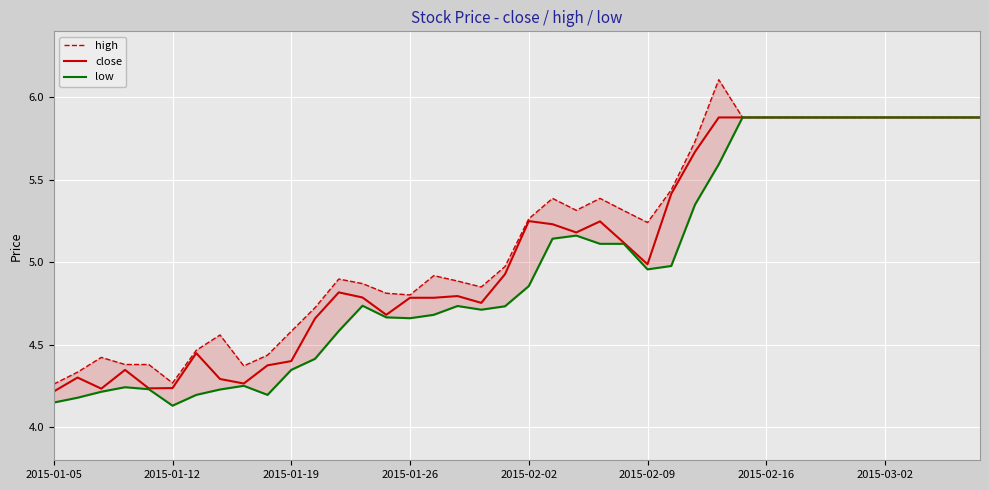

True or false: close and low cross at least once.

False